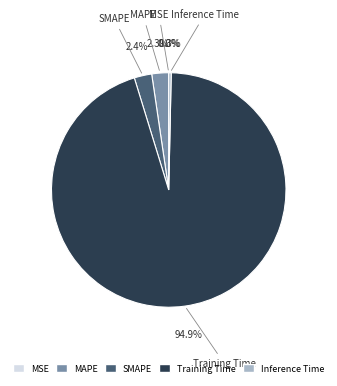

True or false: Training Time accounts for 99% of the total.

False